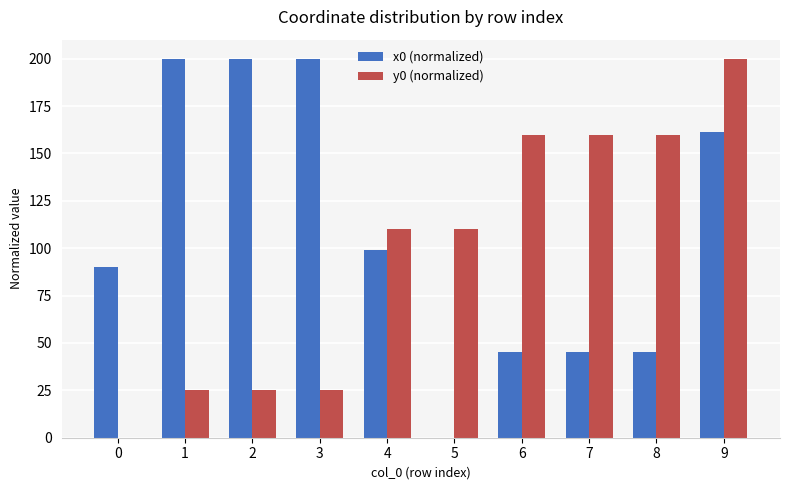

What is the maximum value shown in the chart?

200.0